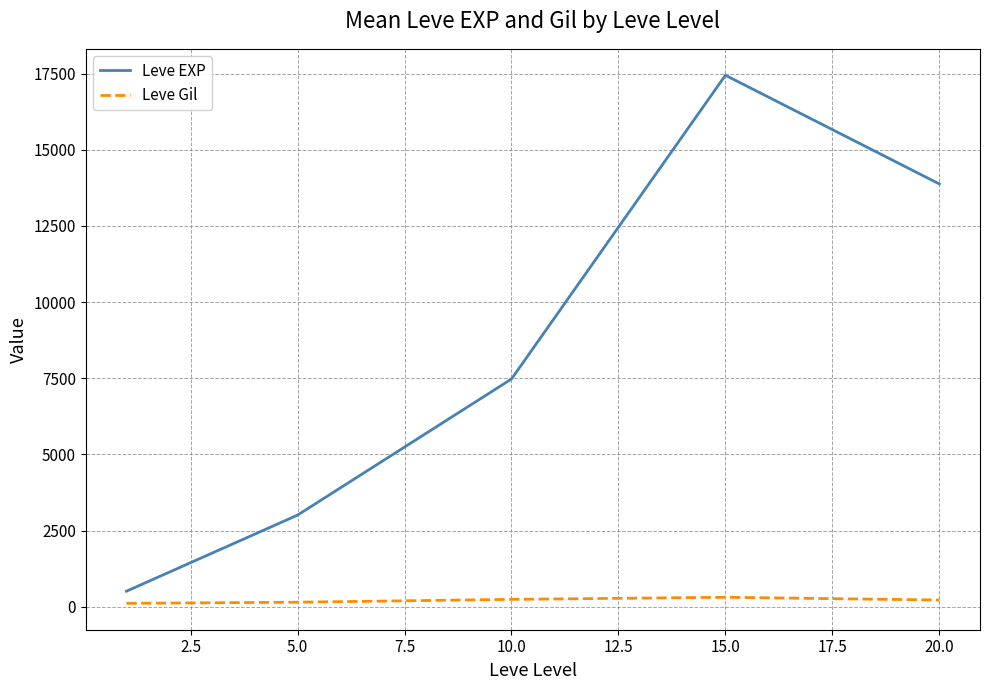

Which series has the widest spread of values?

Leve EXP